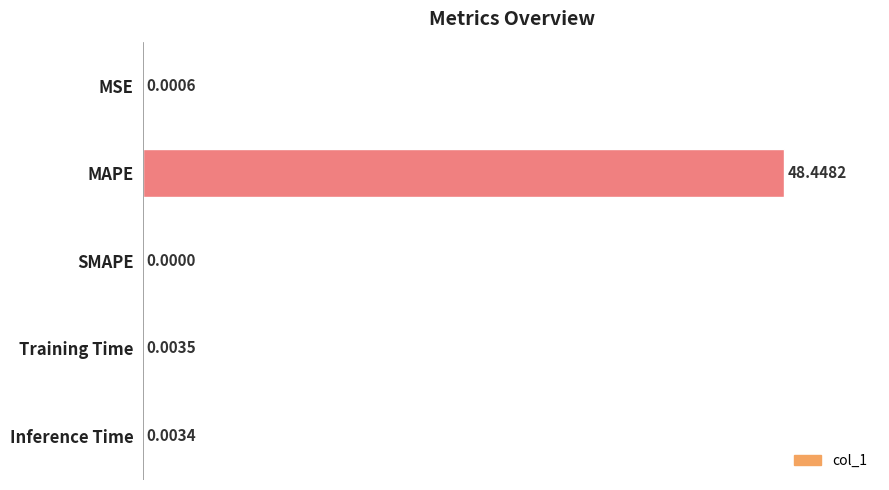

How many values are above zero?

4